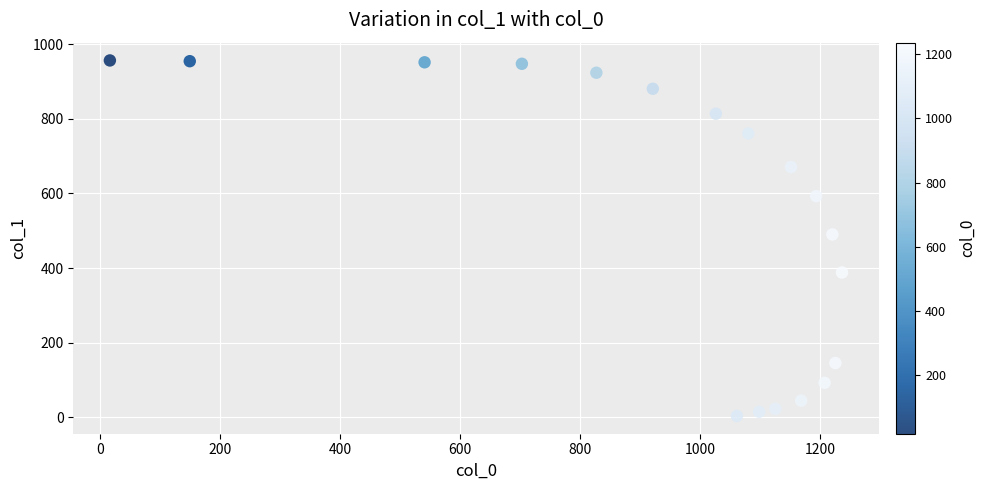

What is the range of Y values (max minus min)?

954